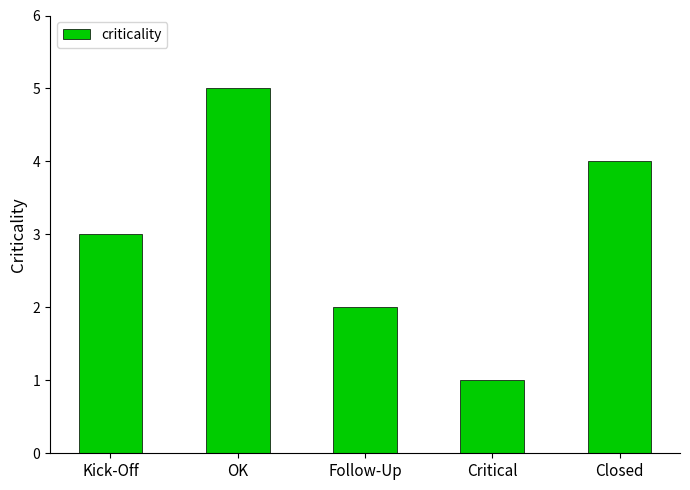

What is the smallest value displayed?

1